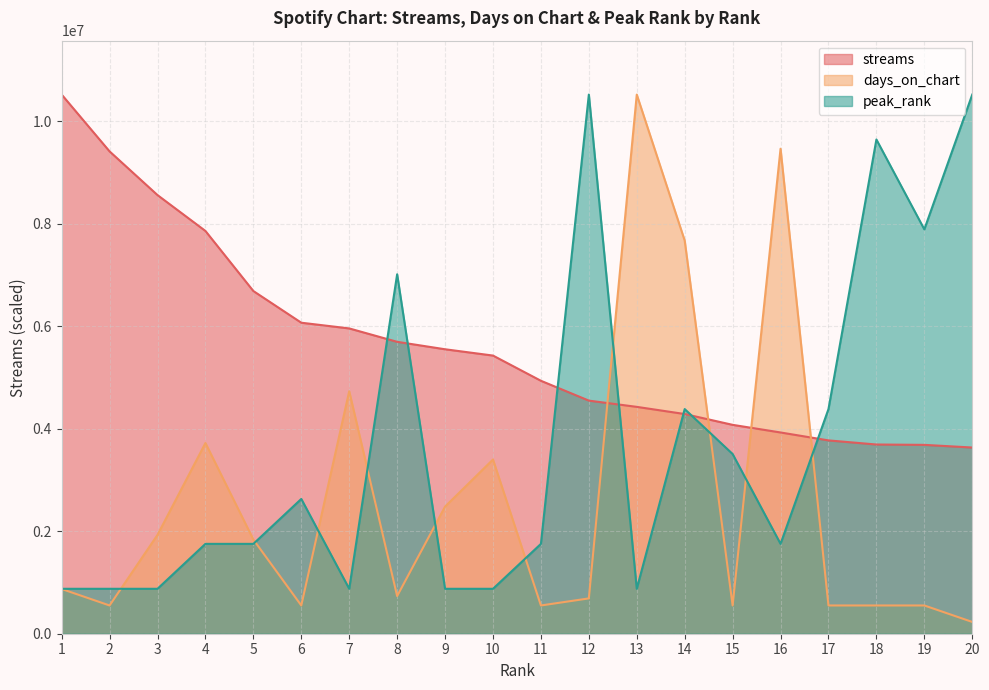

How many lines are shown in the chart?

3